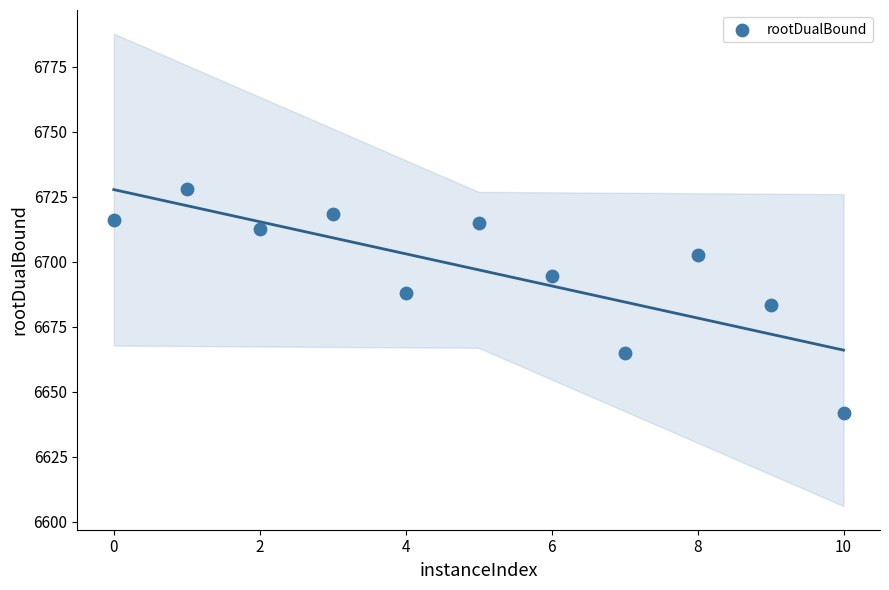

What is the average Y value?

6696.9